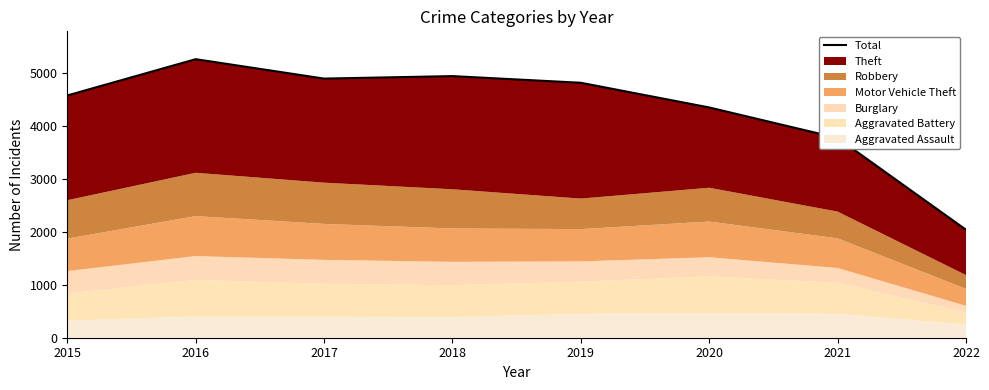

How many interior local valleys (lower than both neighbors) does the data have?

1